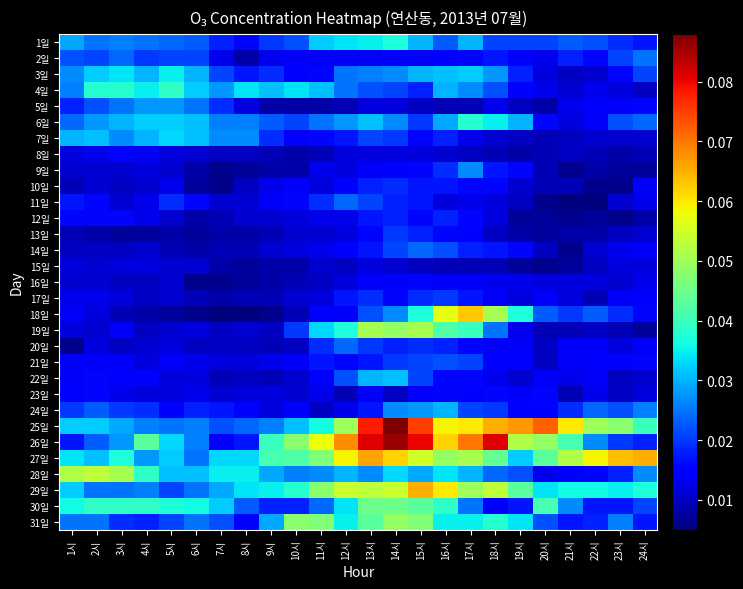

At which category is the sum across all series the highest?

14시